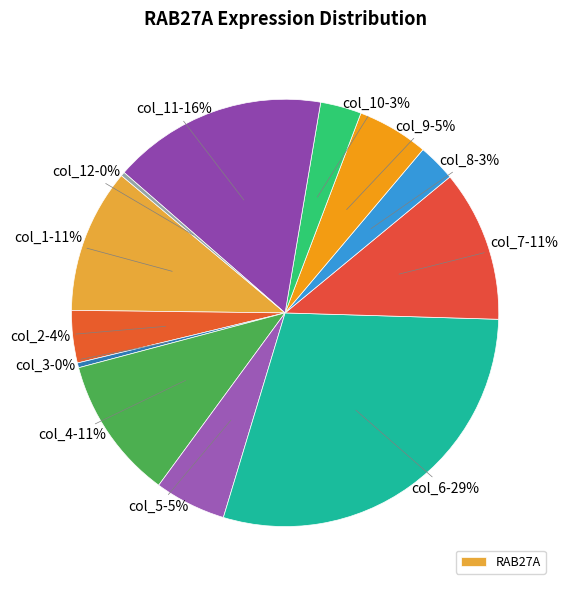

Count the number of slices in the pie.

12